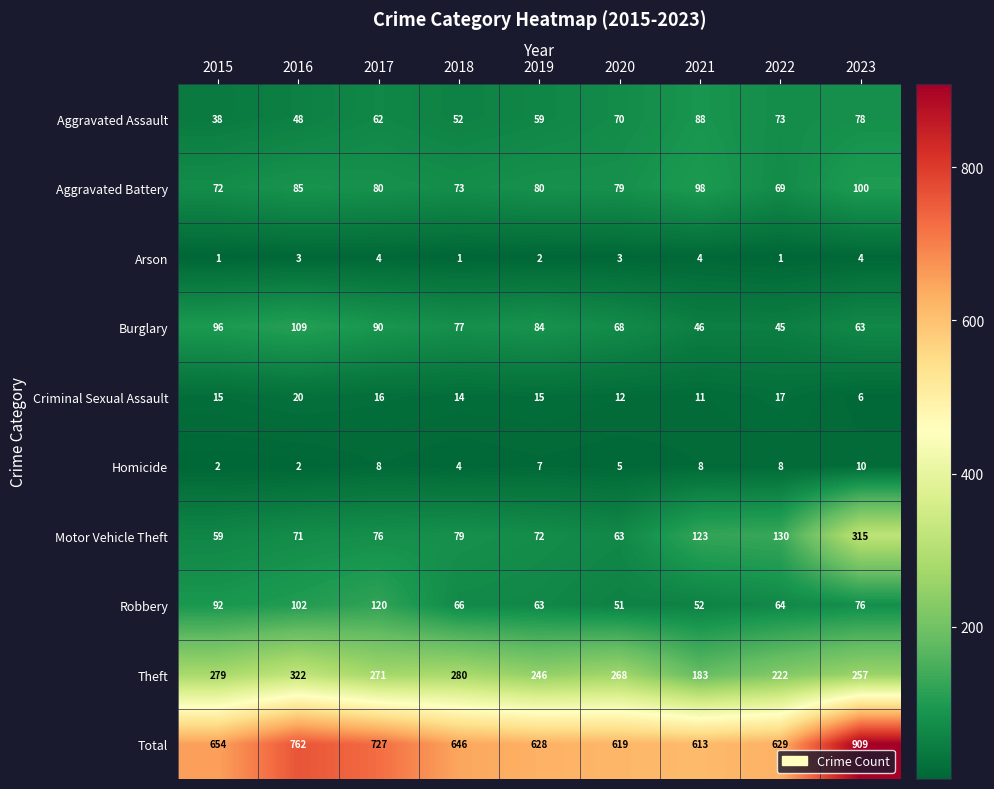

What is the difference between the maximum and minimum values in the Aggravated Battery series?

31